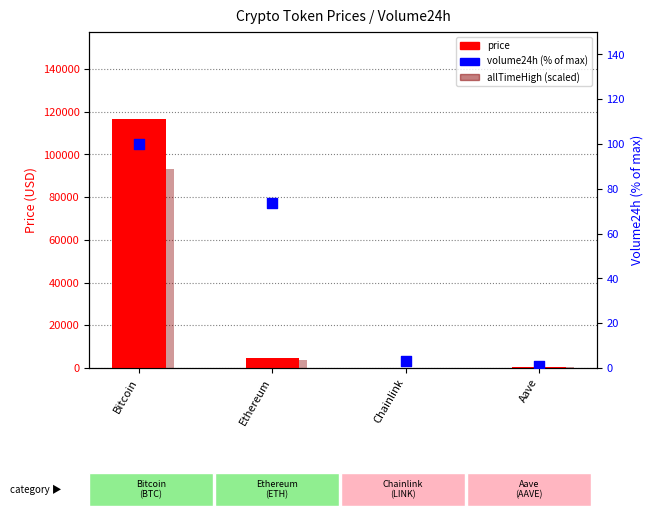

Which series reaches the minimum Y coordinate?

volume24h (% of max)